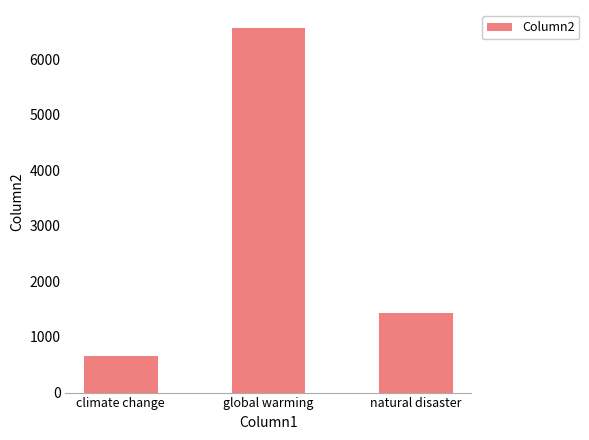

What is the difference between the values at climate change and natural disaster?

770